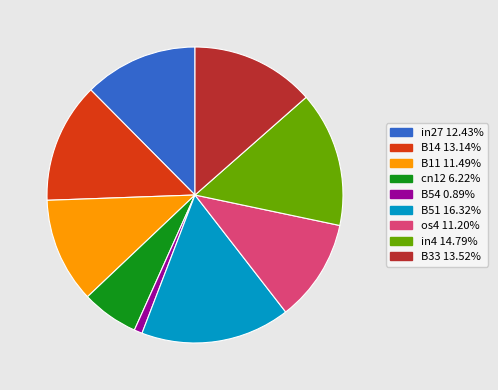

Is there a majority slice in this chart?

No